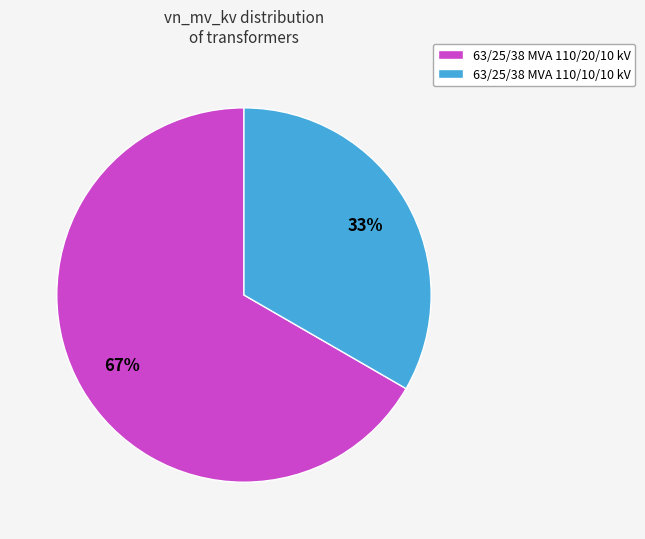

What percentage is the 63/25/38 MVA 110/10/10 kV slice, to the nearest percent?

33%